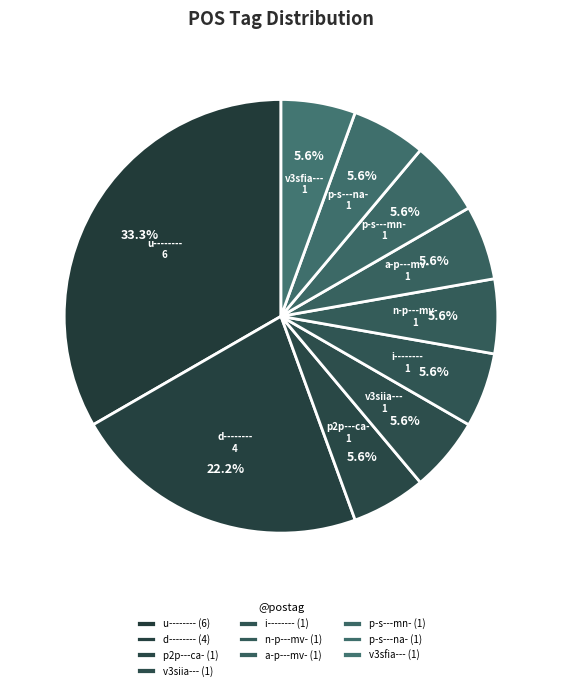

How many segments does this pie chart have?

10